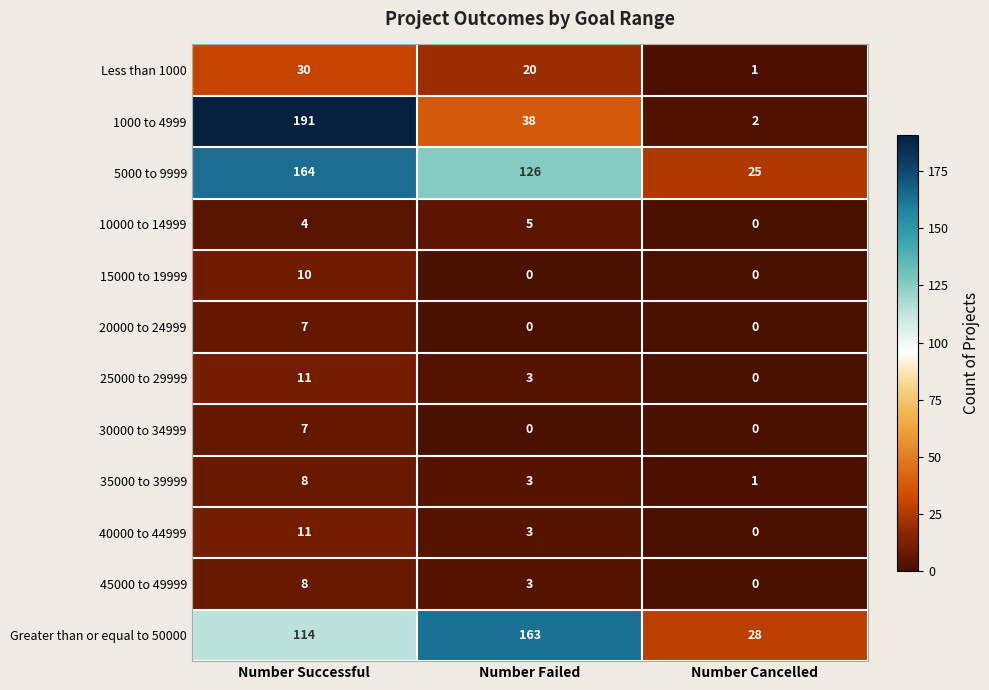

How many categories are shown in the chart?

3